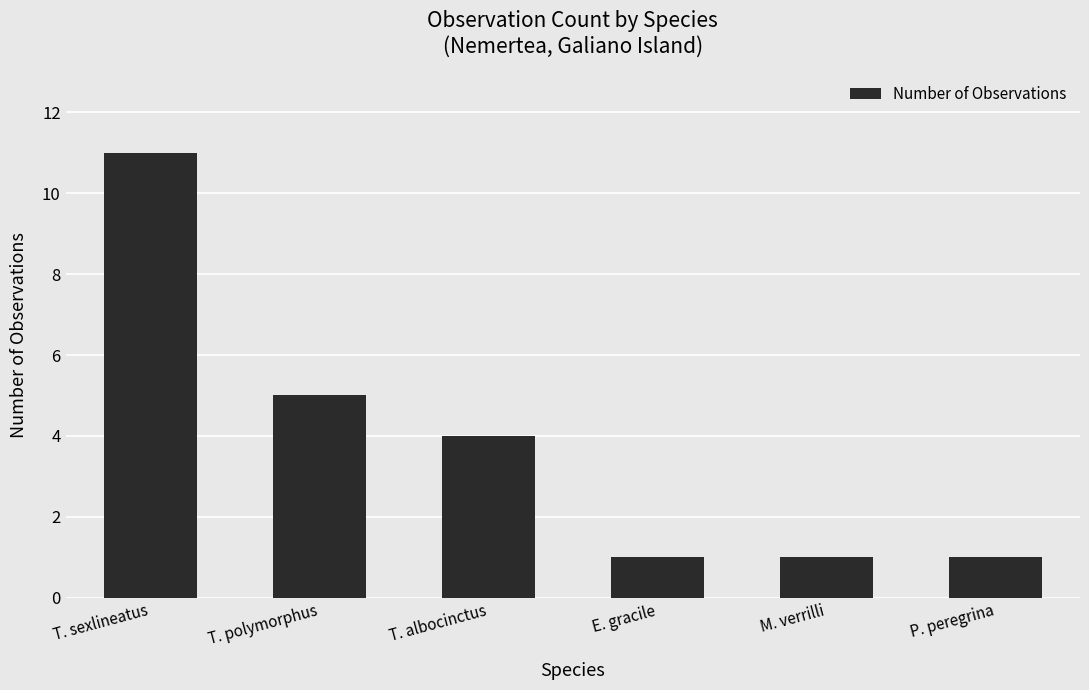

At which category does the chart reach its peak across all series?

T. sexlineatus